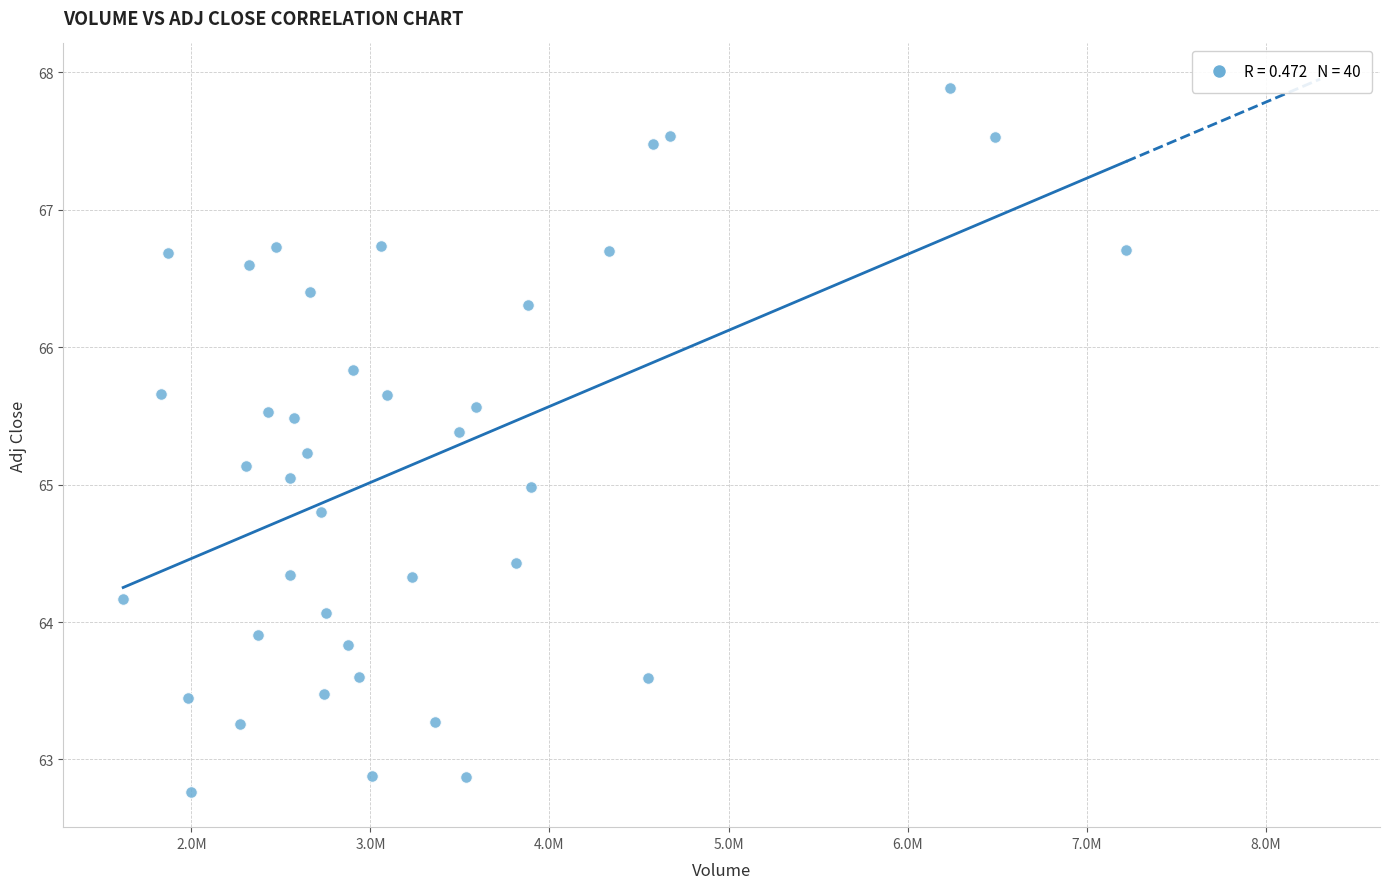

What is the range of X values (max minus min)?

5601700.0